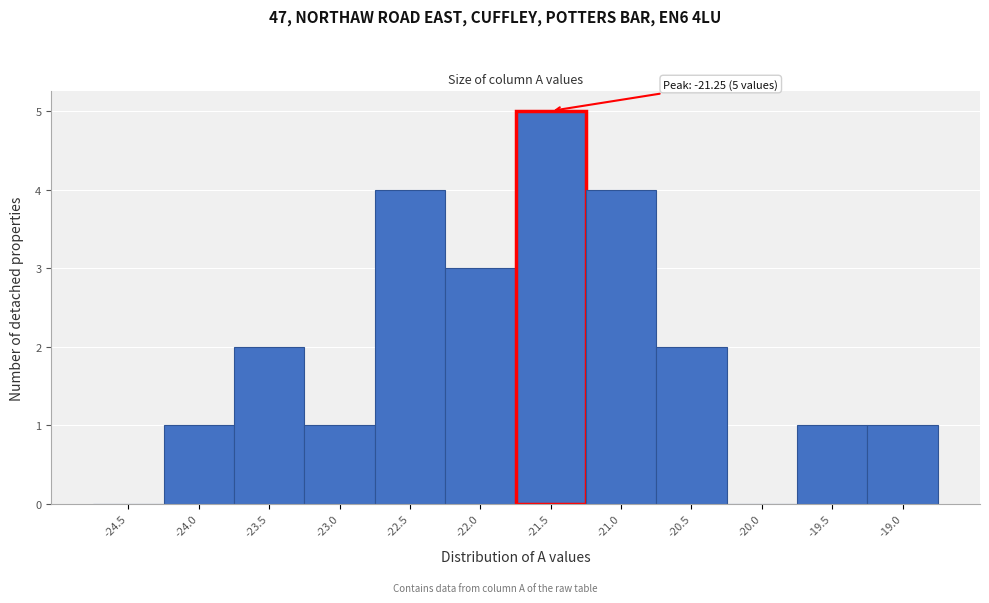

Reading left to right, transcribe all the data shown in this chart.

-24.5=0	-24.0=1	-23.5=2	-23.0=1	-22.5=4	-22.0=3	-21.5=5	-21.0=4	-20.5=2	-20.0=0	-19.5=1	-19.0=1